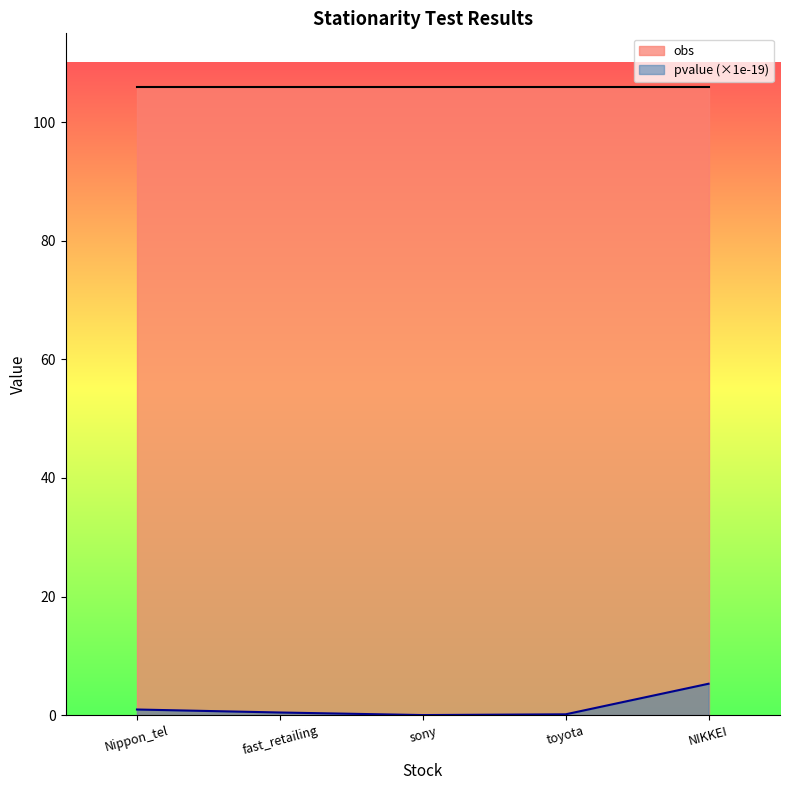

How many interior local valleys does the pvalue series have?

1